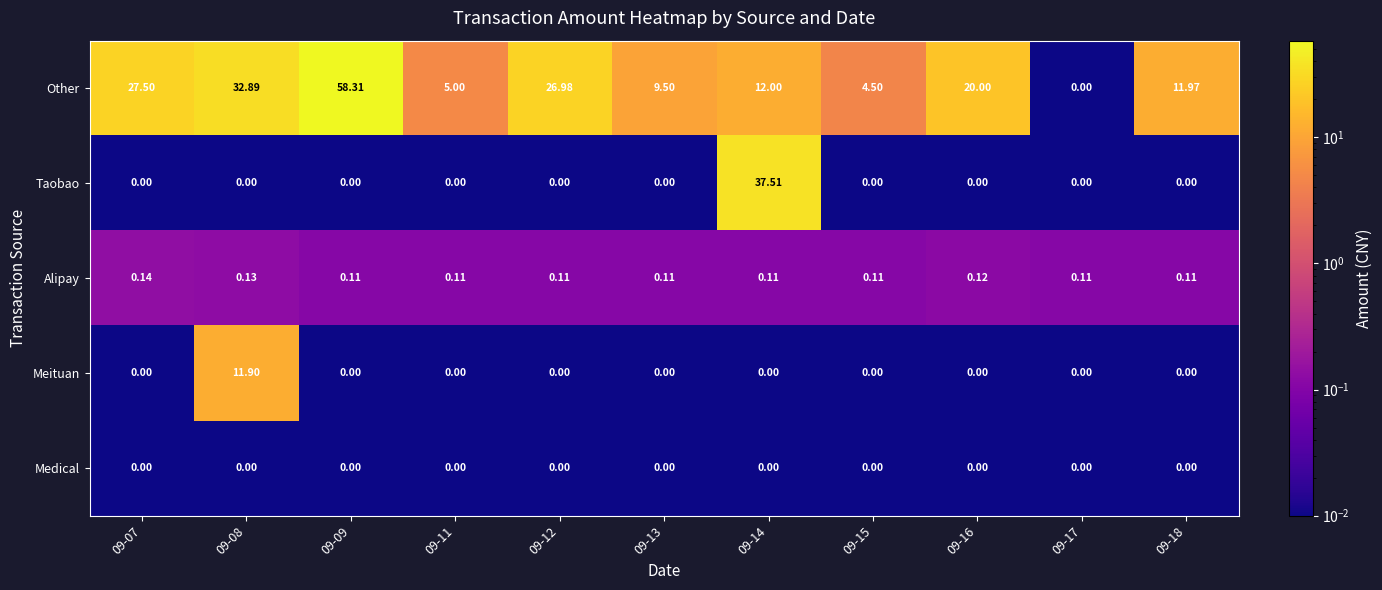

What is the total value across all series at 09-13?

9.6